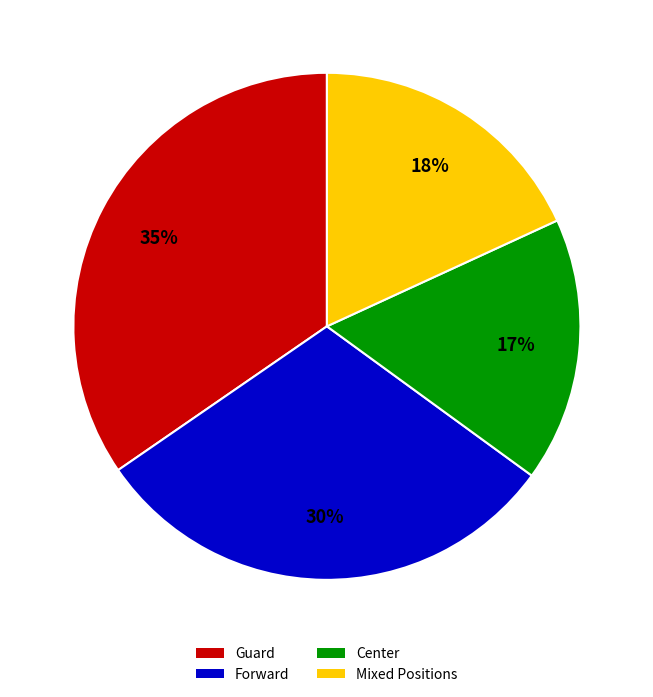

Does any single category account for the majority?

No